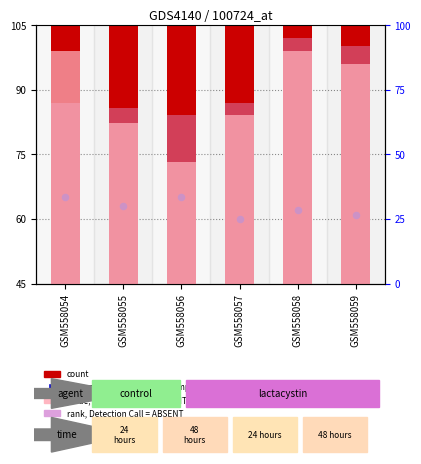

What are all the series names shown in the legend?

count, percentile rank within the sample, value, Detection Call = ABSENT, rank, Detection Call = ABSENT